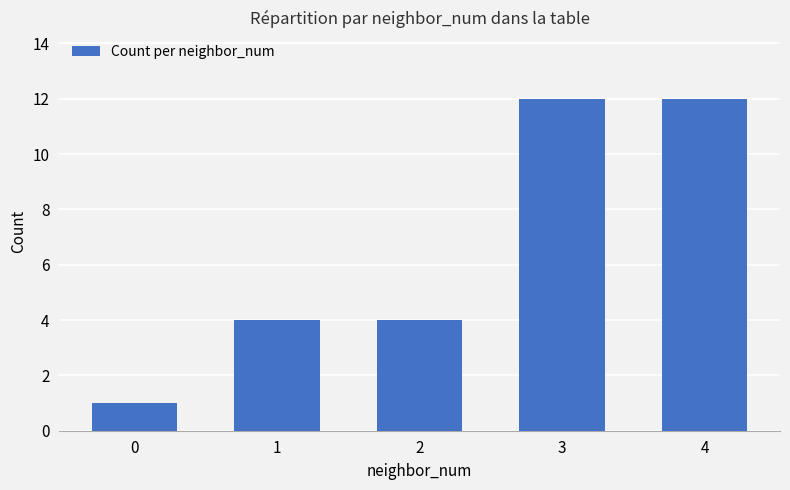

Read the value at 1, to the nearest 5.

5